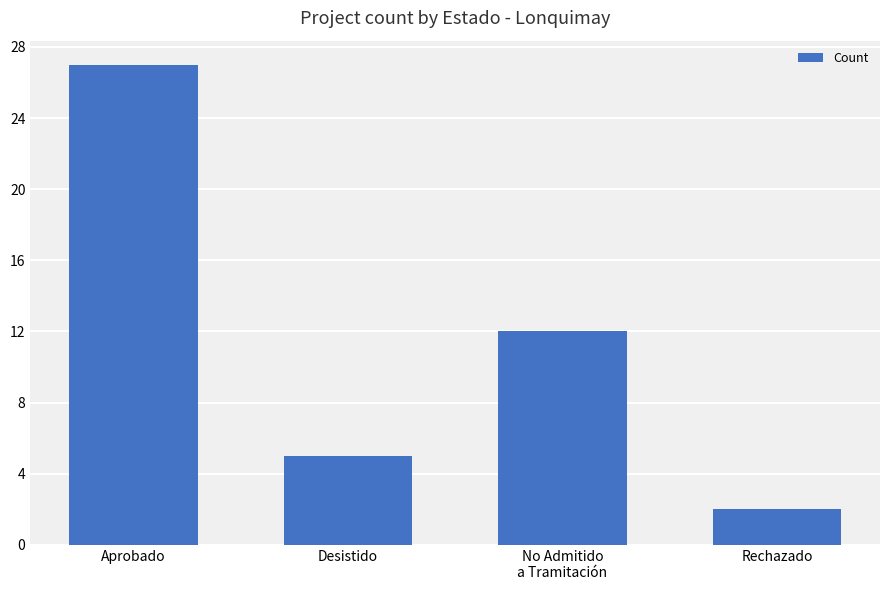

What is the difference between the values at Rechazado and No Admitido
a Tramitación?

10